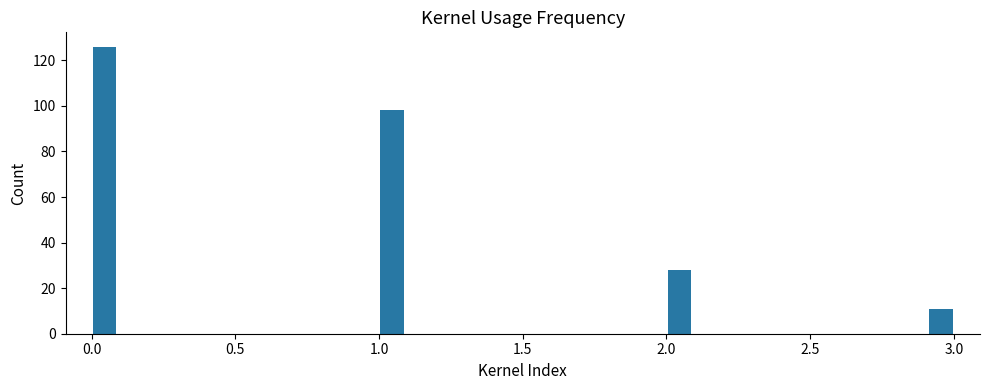

Around what value on the x-axis is the tallest bar? Give the approximate position of its centre, as read against the axis.

0.05